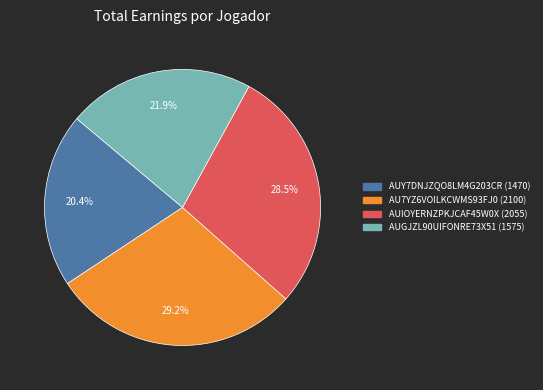

To the nearest percent, what is the average slice percentage?

25%